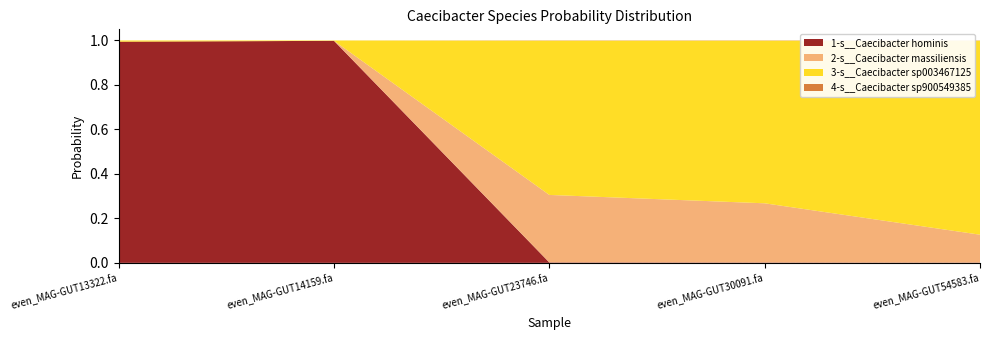

Reading left to right, extract all data points from this chart.

1-s__Caecibacter hominis: even_MAG-GUT13322.fa=1.0	even_MAG-GUT14159.fa=1.0	even_MAG-GUT23746.fa=0.0	even_MAG-GUT30091.fa=0.0	even_MAG-GUT54583.fa=0.0
2-s__Caecibacter massiliensis: even_MAG-GUT13322.fa=0.0	even_MAG-GUT14159.fa=0.0	even_MAG-GUT23746.fa=0.3	even_MAG-GUT30091.fa=0.3	even_MAG-GUT54583.fa=0.1
3-s__Caecibacter sp003467125: even_MAG-GUT13322.fa=0.0	even_MAG-GUT14159.fa=0.0	even_MAG-GUT23746.fa=0.7	even_MAG-GUT30091.fa=0.7	even_MAG-GUT54583.fa=0.9
4-s__Caecibacter sp900549385: even_MAG-GUT13322.fa=0.0	even_MAG-GUT14159.fa=0.0	even_MAG-GUT23746.fa=0.0	even_MAG-GUT30091.fa=0.0	even_MAG-GUT54583.fa=0.0